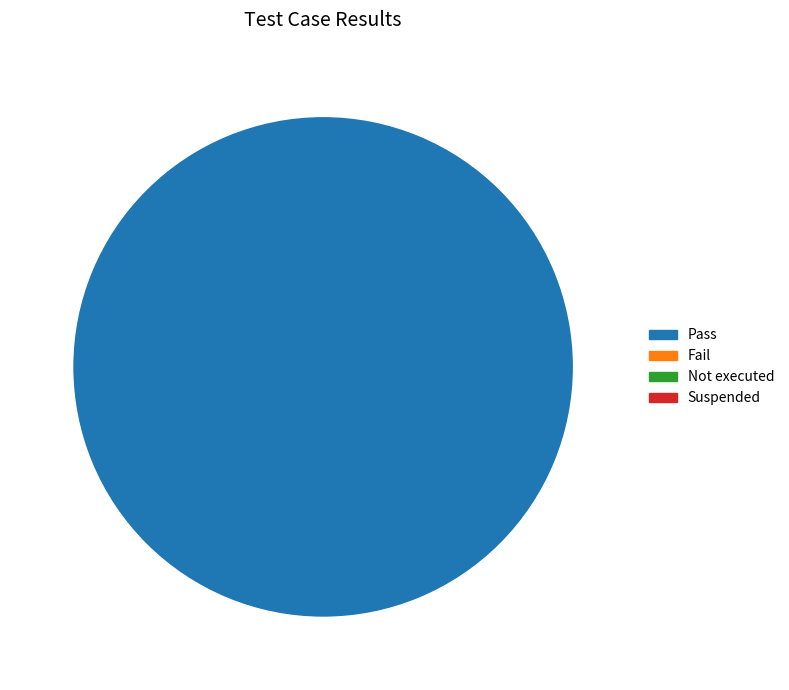

Does any single category account for the majority?

Yes